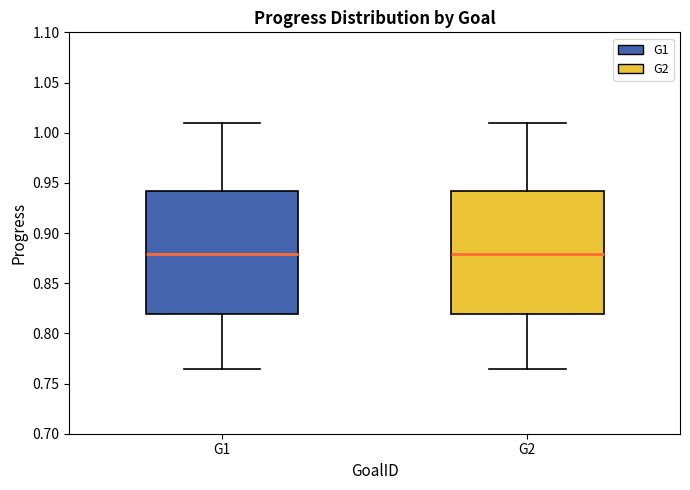

Where is the upper edge of the box for G2 on the y-axis? The values are not printed on the chart, so give them approximately, as read against the axis.

0.940